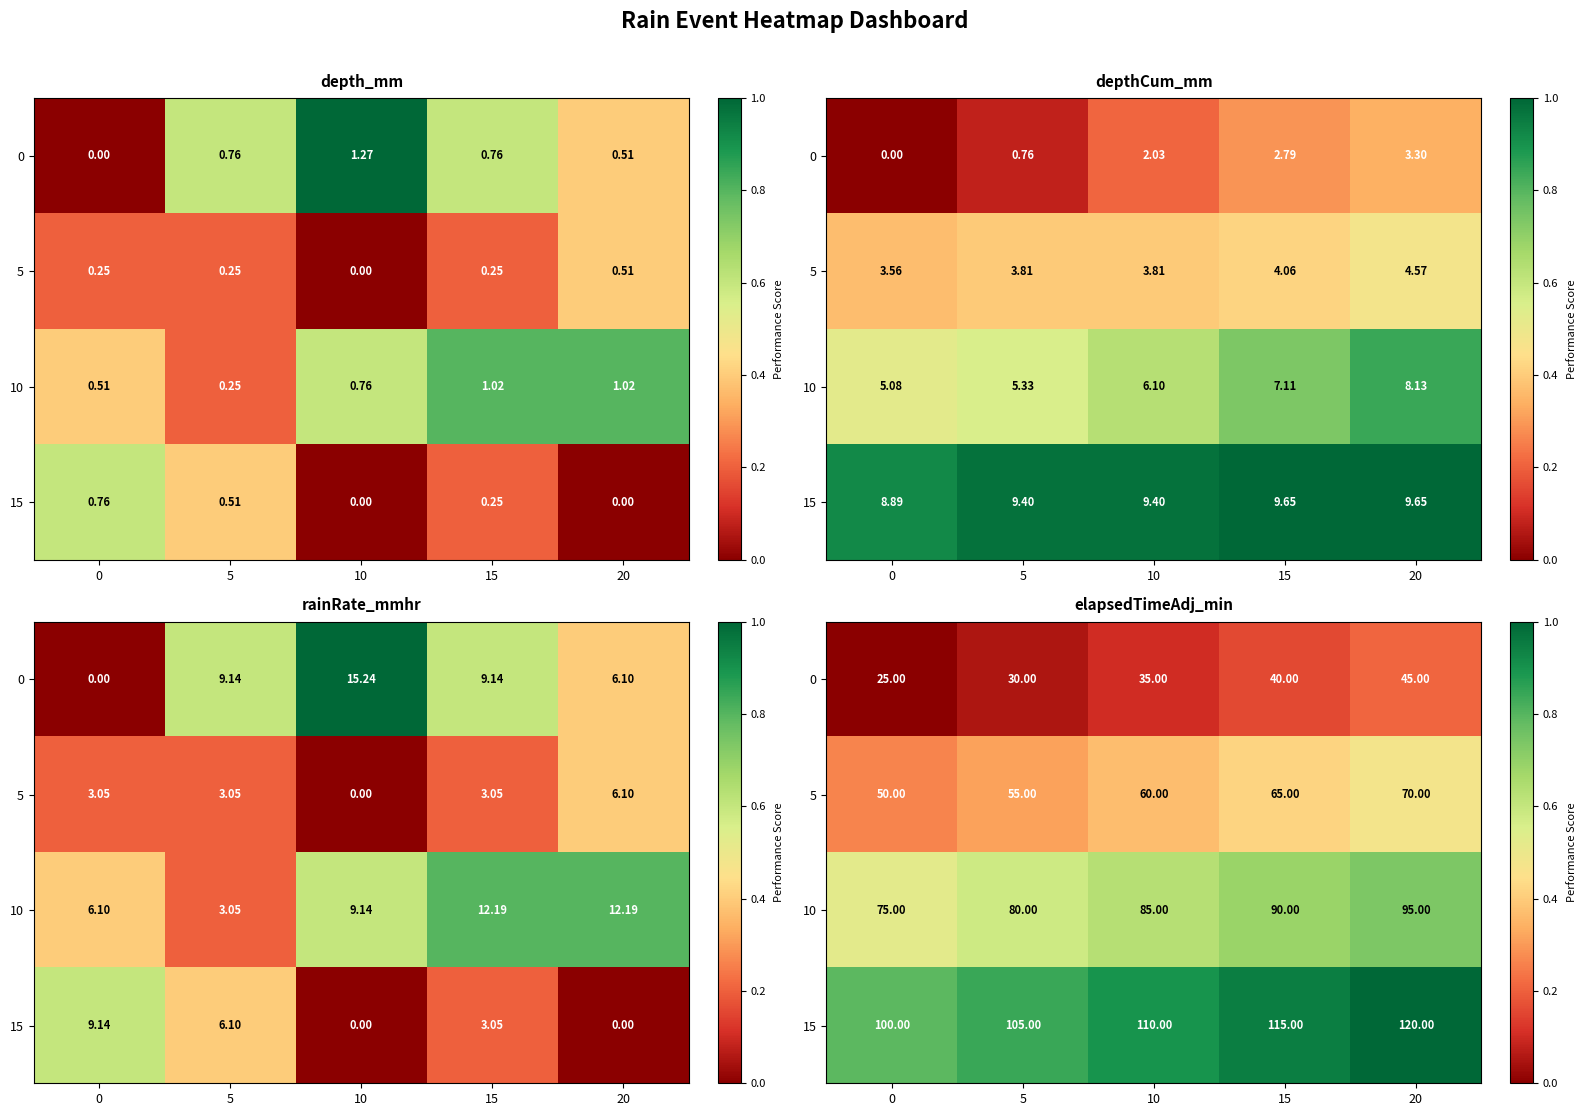

At which label does 15 first exceed 110?

15